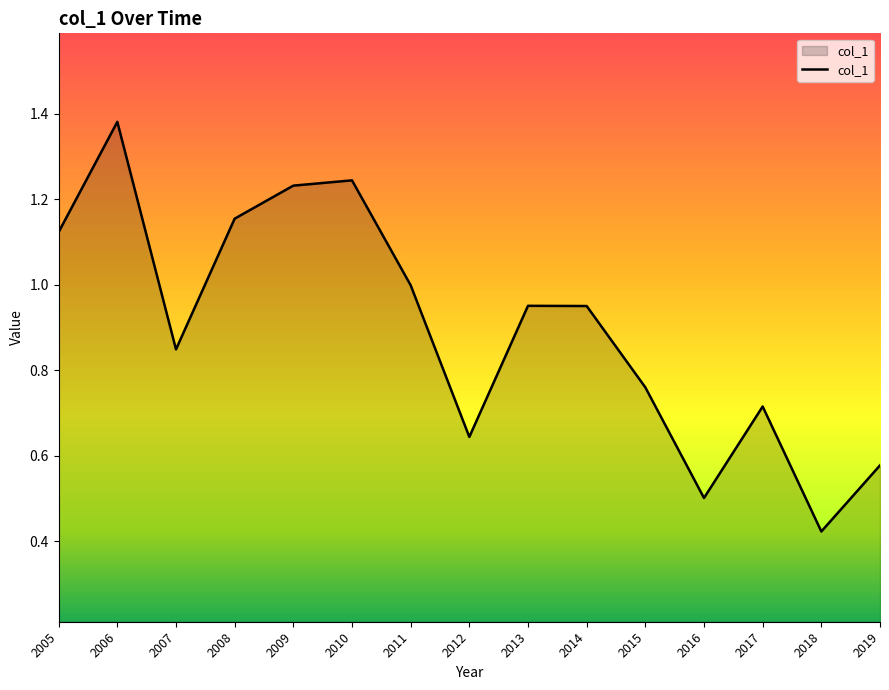

What is the change in value from 2007 to 2018?

-0.4